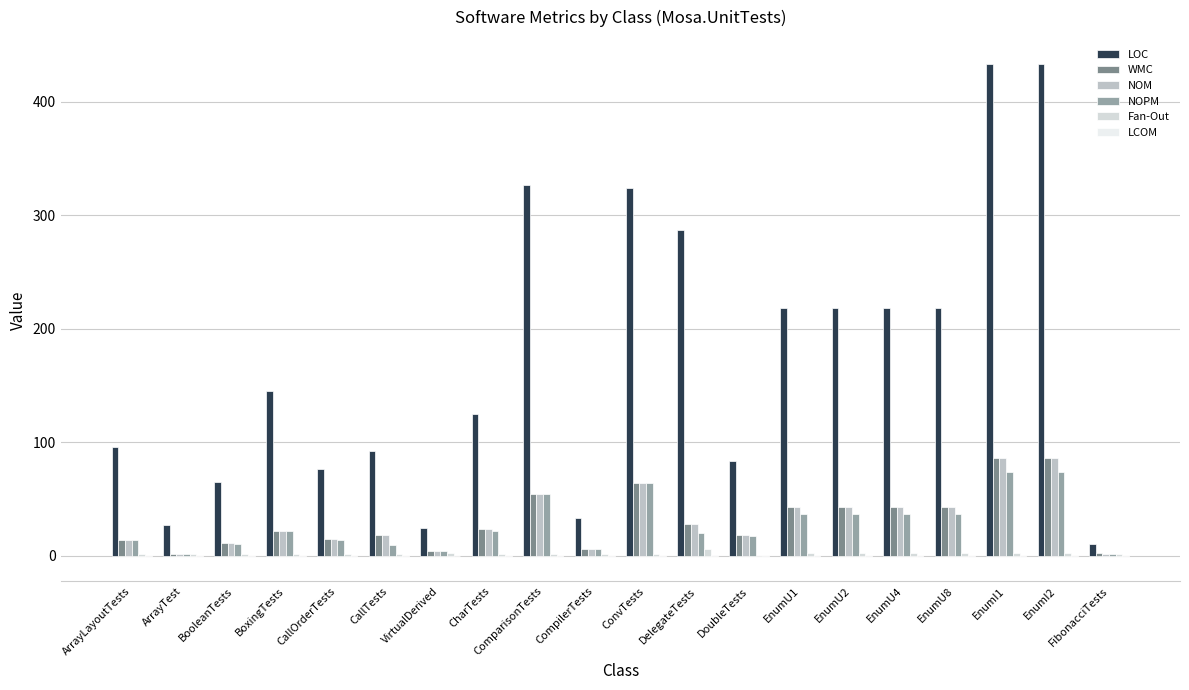

Are the bars horizontal?

No